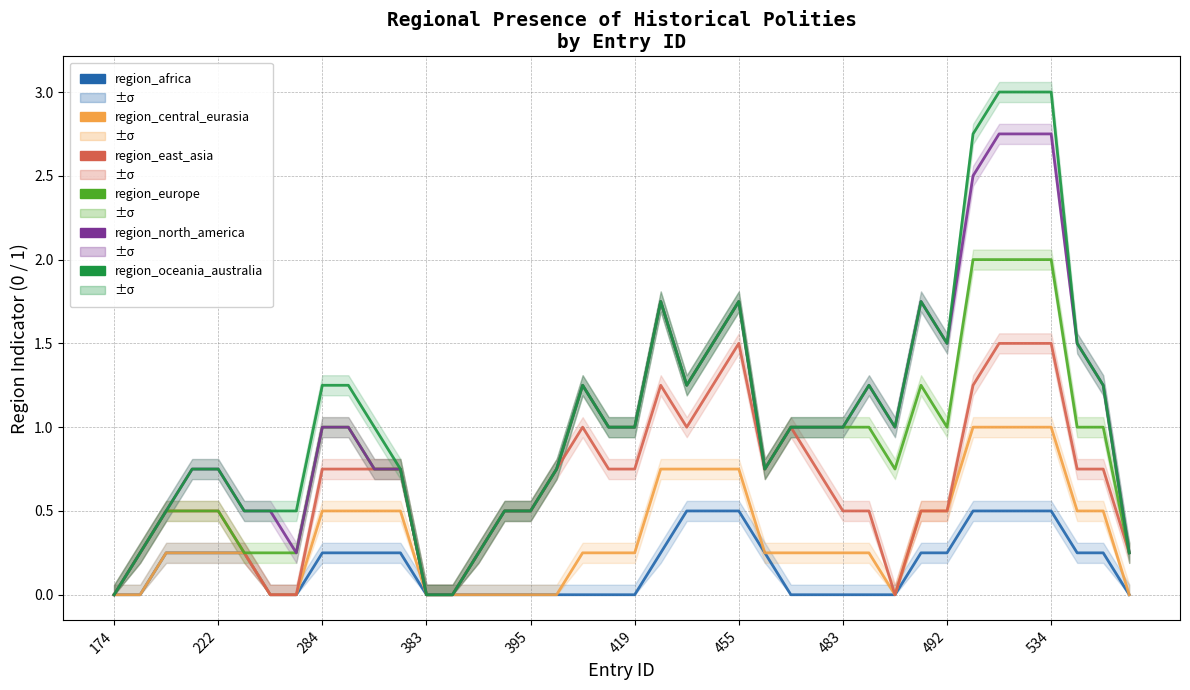

How many data points in region_central_eurasia are above 0?

28